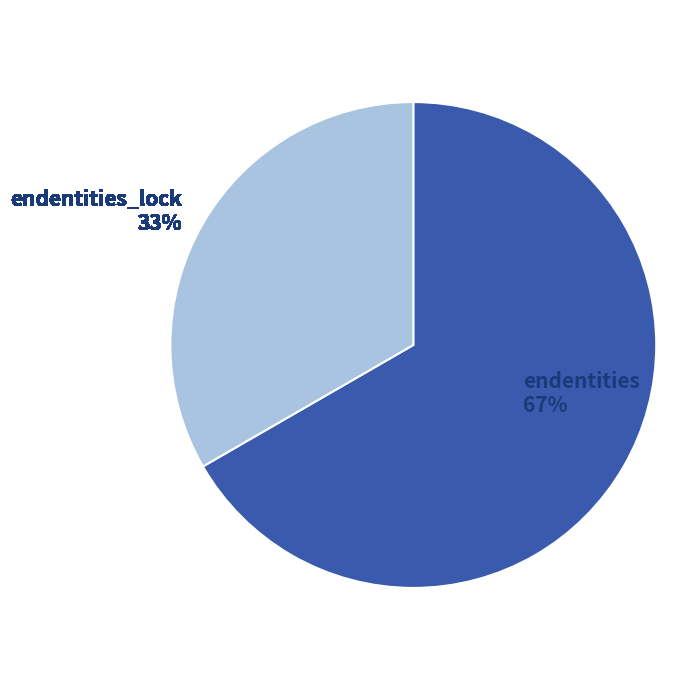

How many slices are in this pie chart?

2